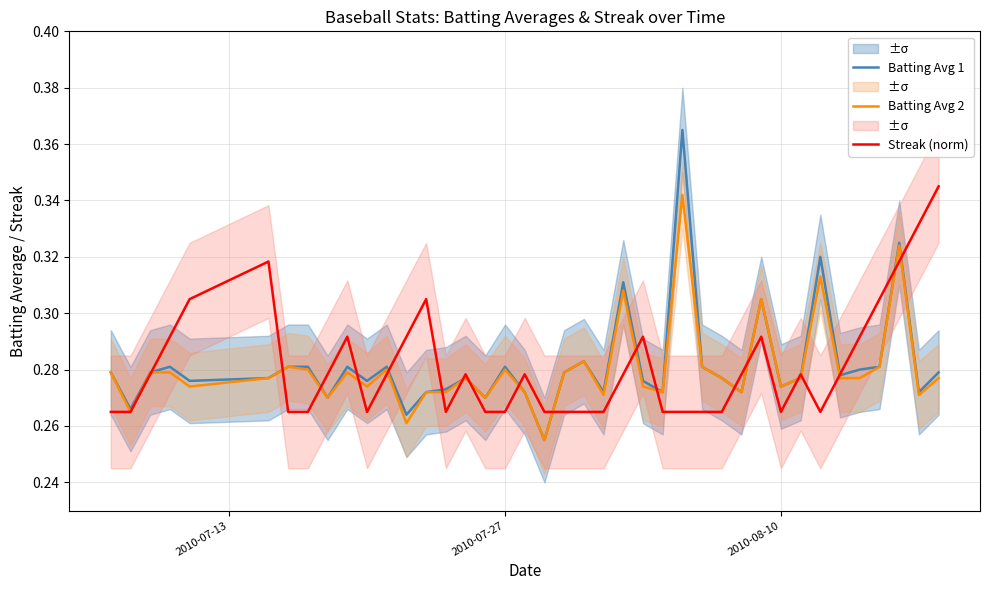

At which label is Streak (norm) closest to 0?

2010-07-13